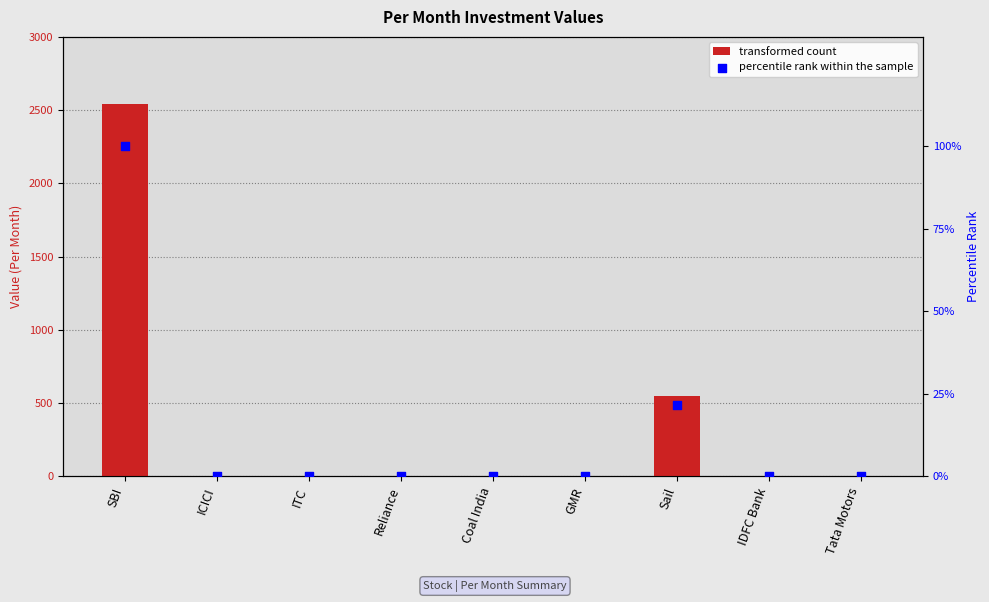

Which series contains the lowest Y value?

col_4